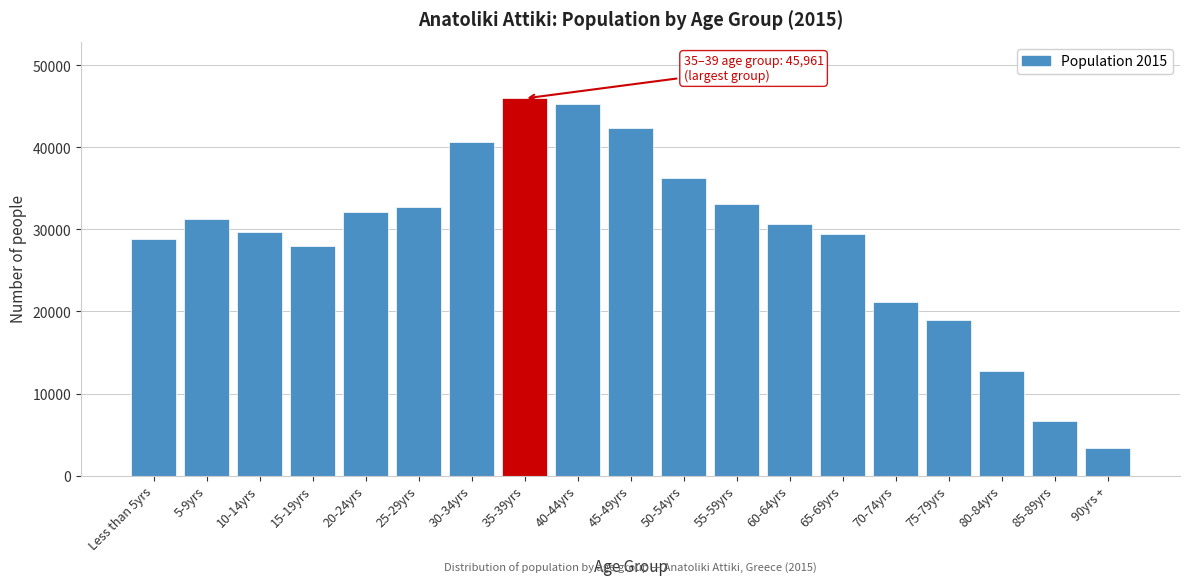

Read the value at 75-79yrs, to the nearest 50.

18950